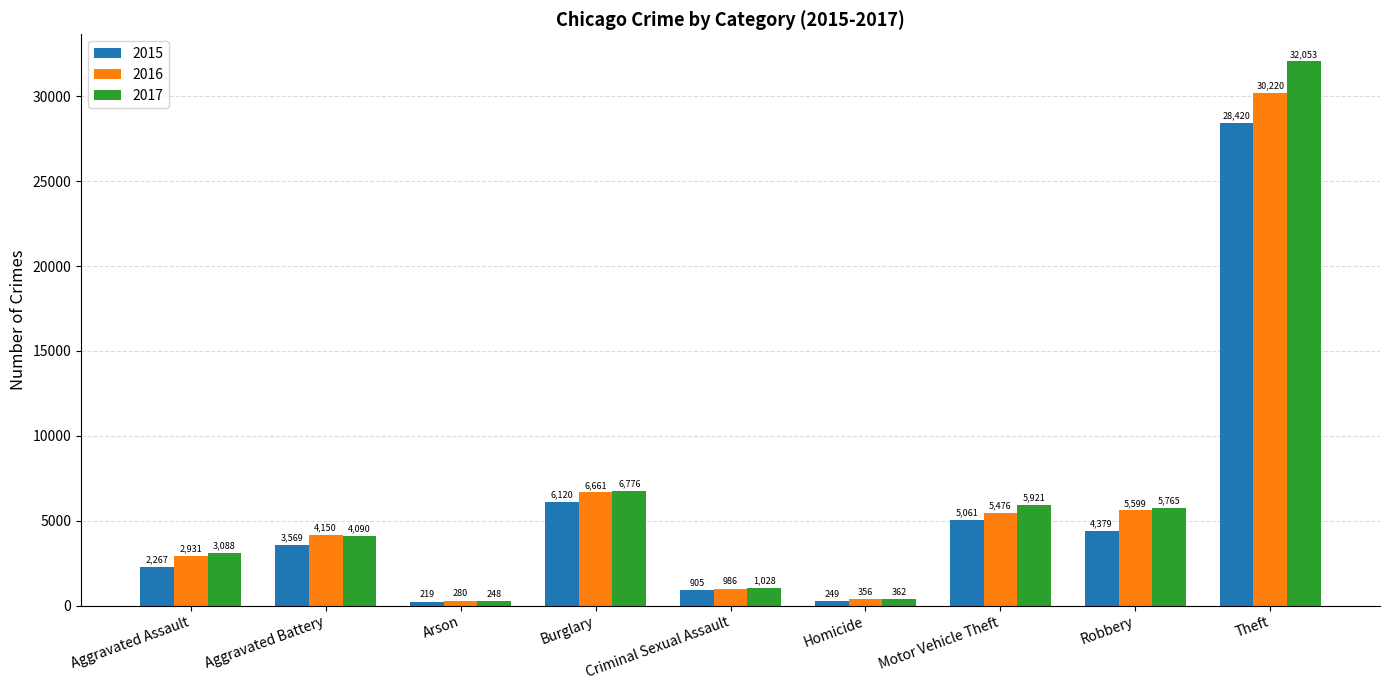

Rank the series by their maximum value, from lowest to highest.

2015, 2016, 2017